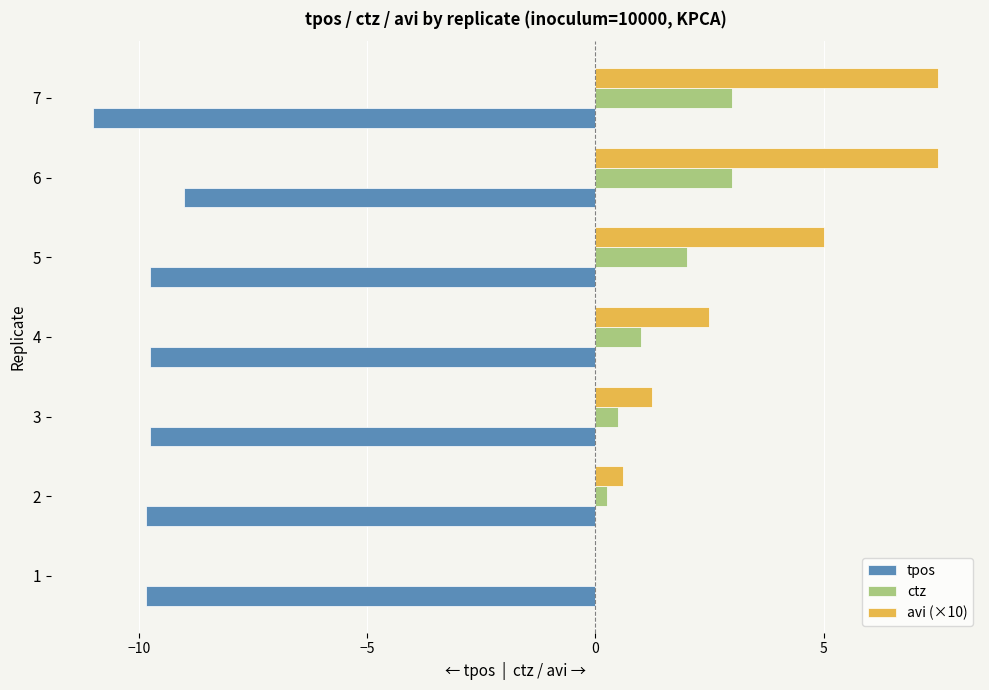

True or false: tpos has a value of -14.8 at 2.

False